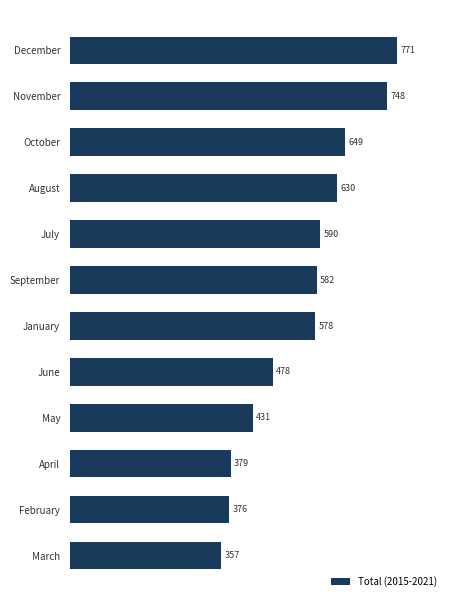

How many bars are there in total?

12